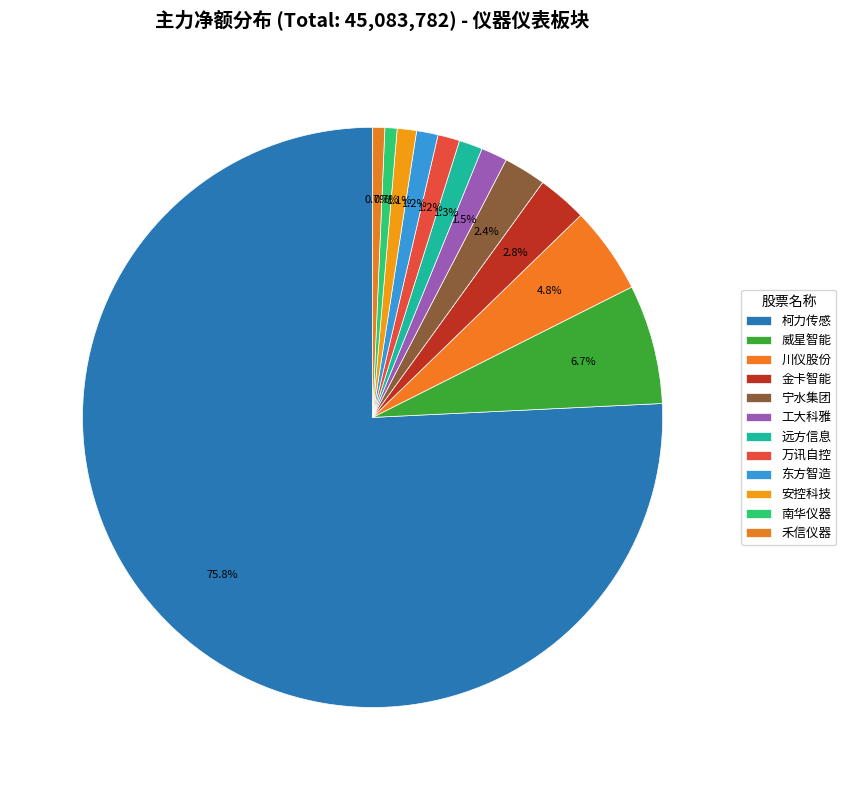

How many segments does this pie chart have?

12